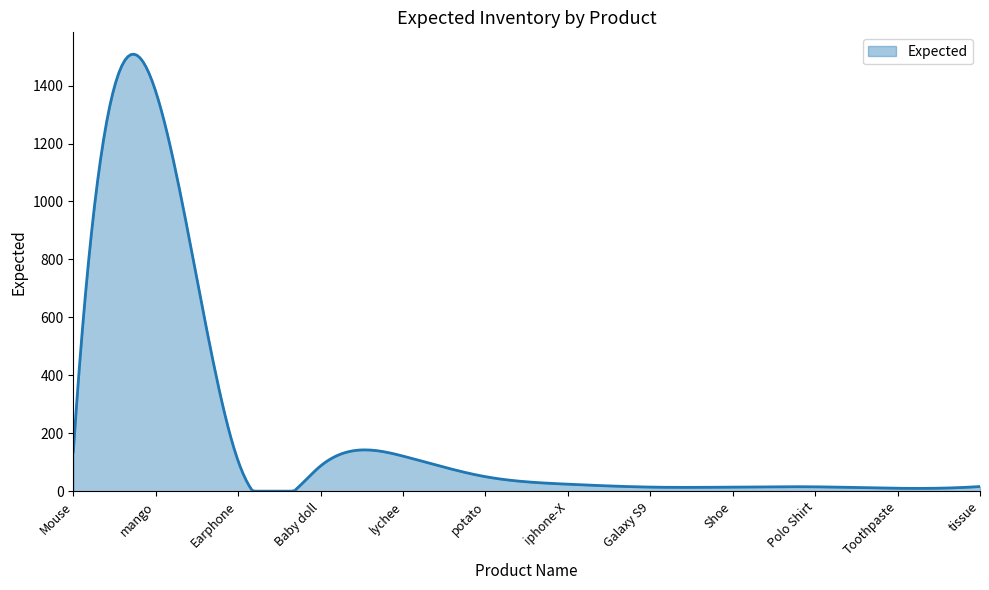

What is the greatest value displayed?

1508.6